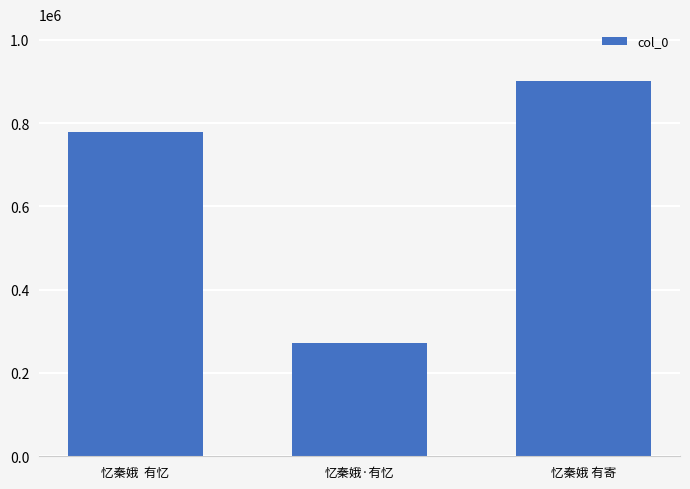

Reading left to right, transcribe all the data shown in this chart.

778427	270970	902288